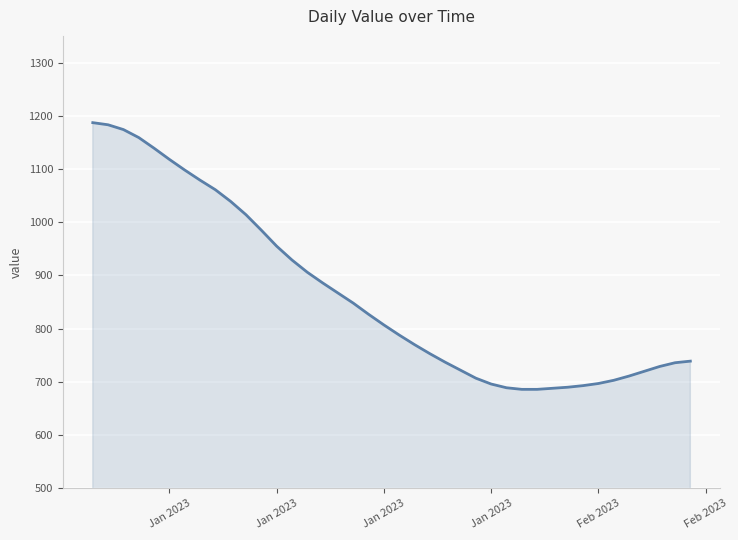

What is the difference between the maximum and minimum values?

501